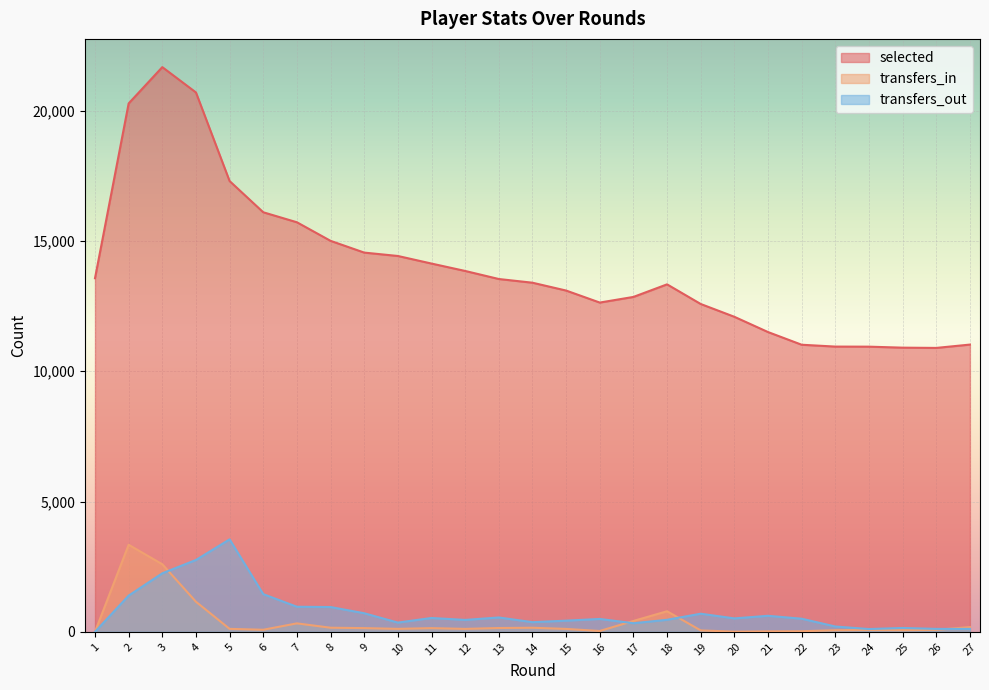

What is the value of the selected point at the 13th from the left?

13542